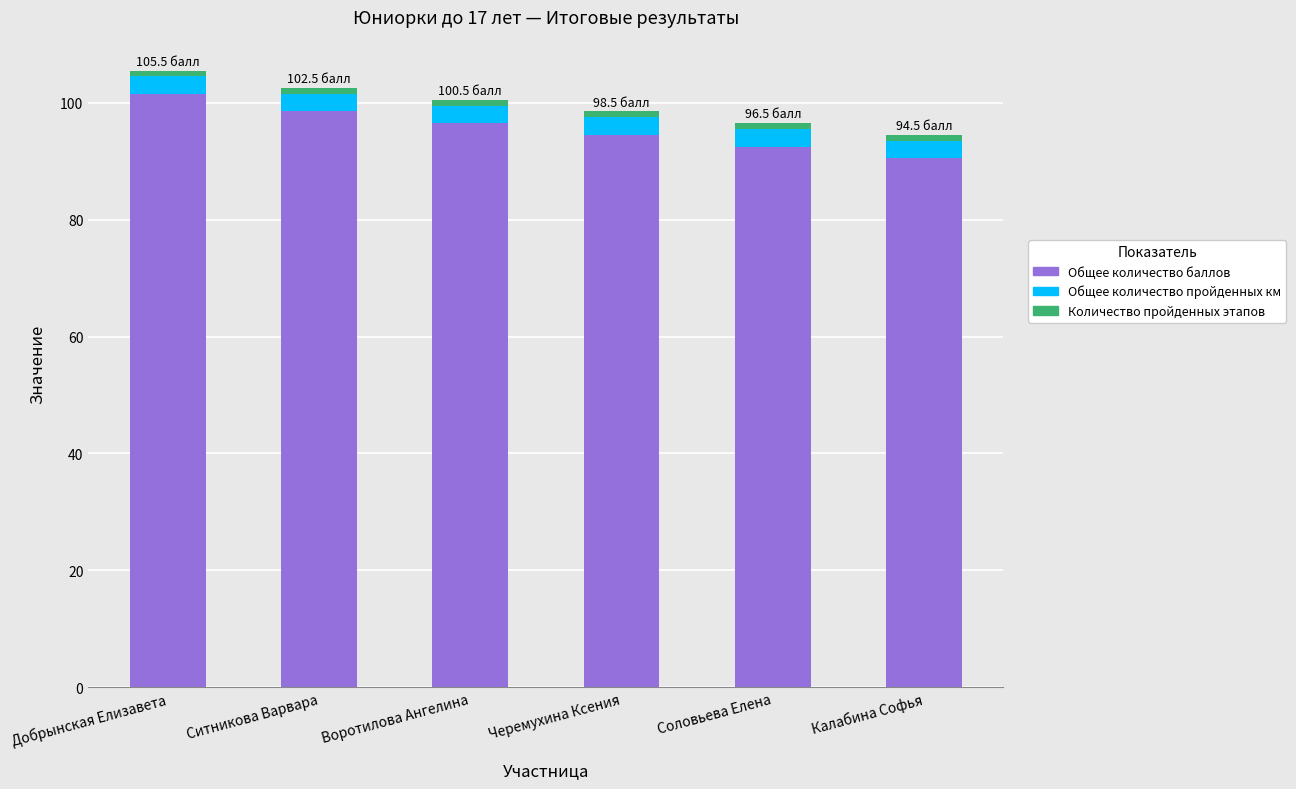

What is the average value of the Общее количество баллов series?

95.7